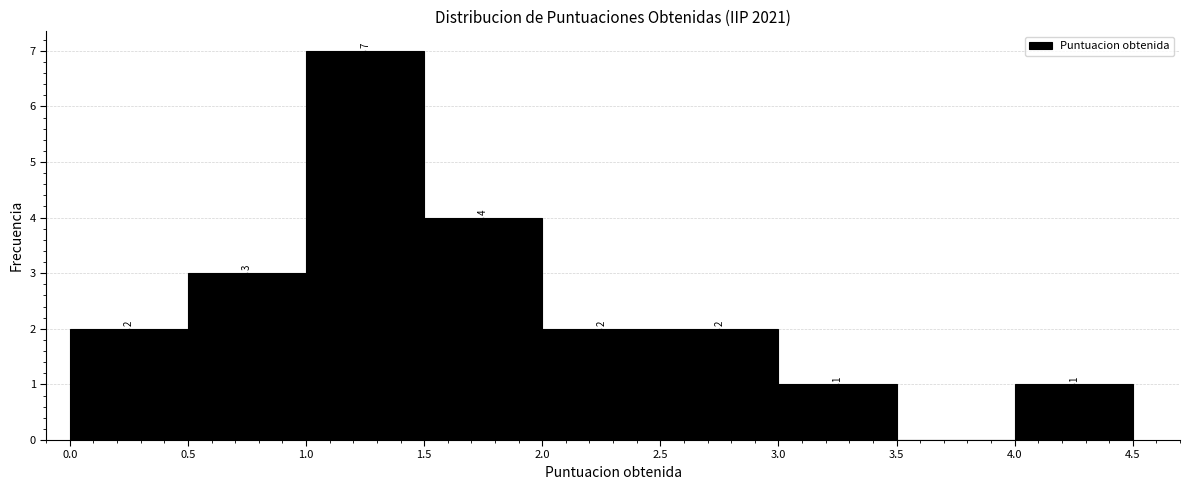

Over which range of the x-axis is the bar tallest?

1.0 to 1.5